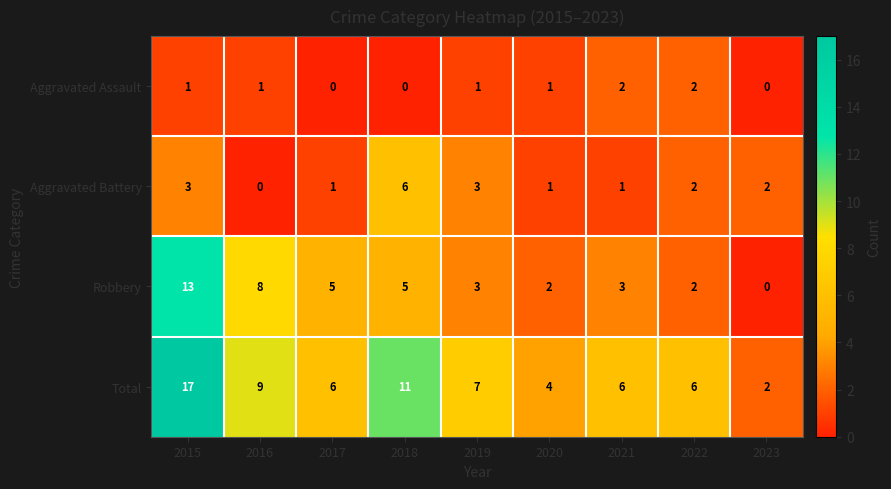

What is the spread (max minus min) of values at 2020?

3